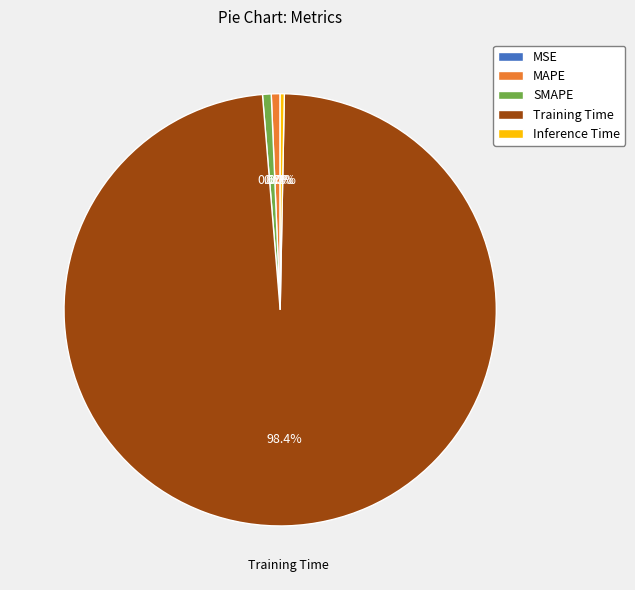

The MAPE slice represents 11% of the pie. True or false?

False